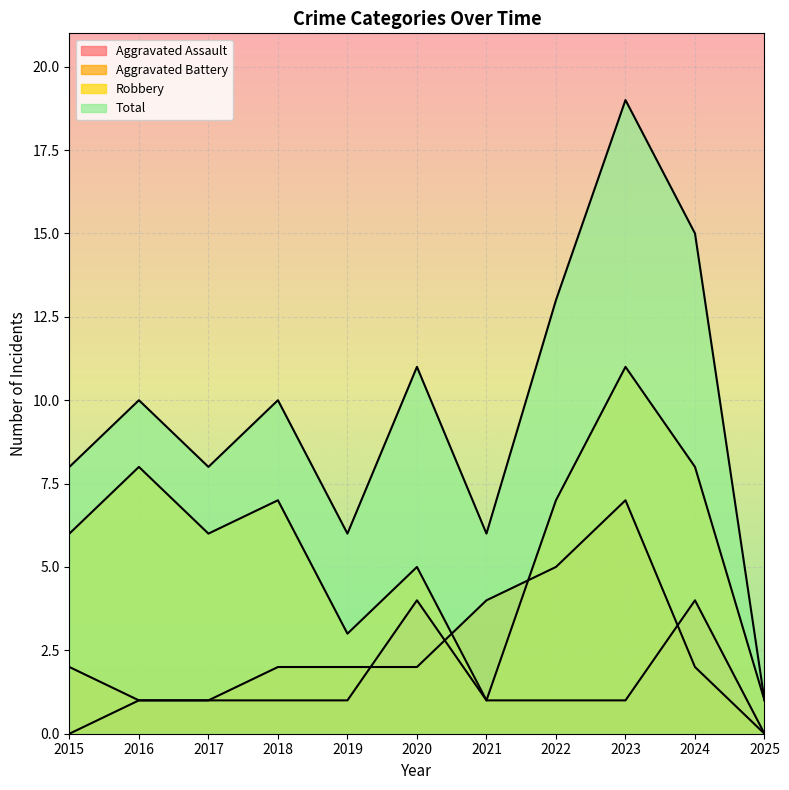

What is the average value of the Robbery series?

6